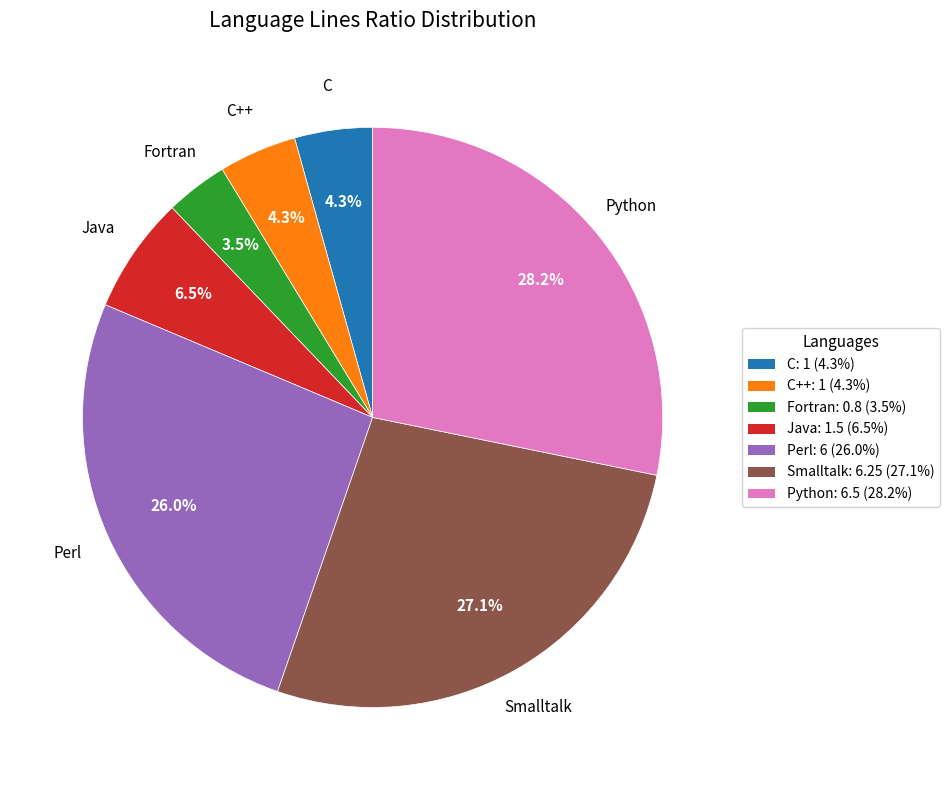

How many segments does this pie chart have?

7